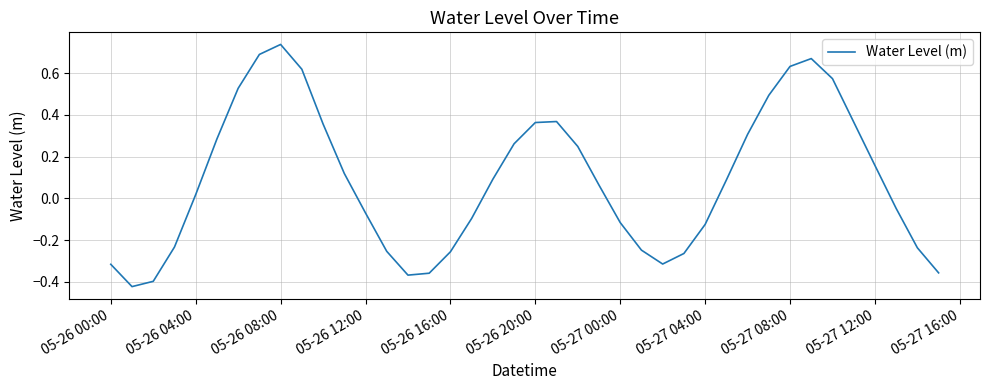

What is the difference between the maximum and minimum values?

1.2